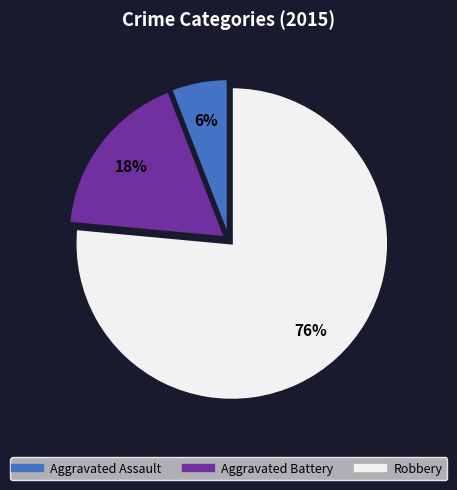

Does Robbery represent more than half of the total?

Yes